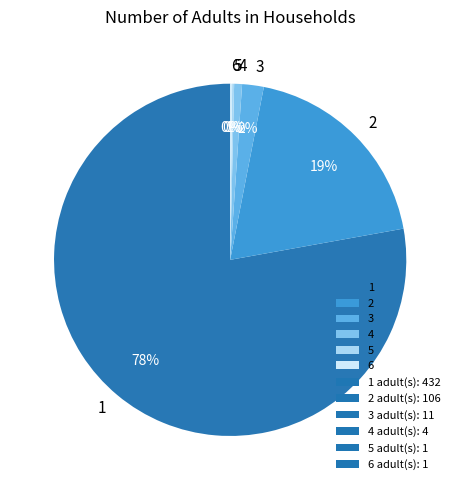

Is the sum of 3 and 1 greater than half?

Yes